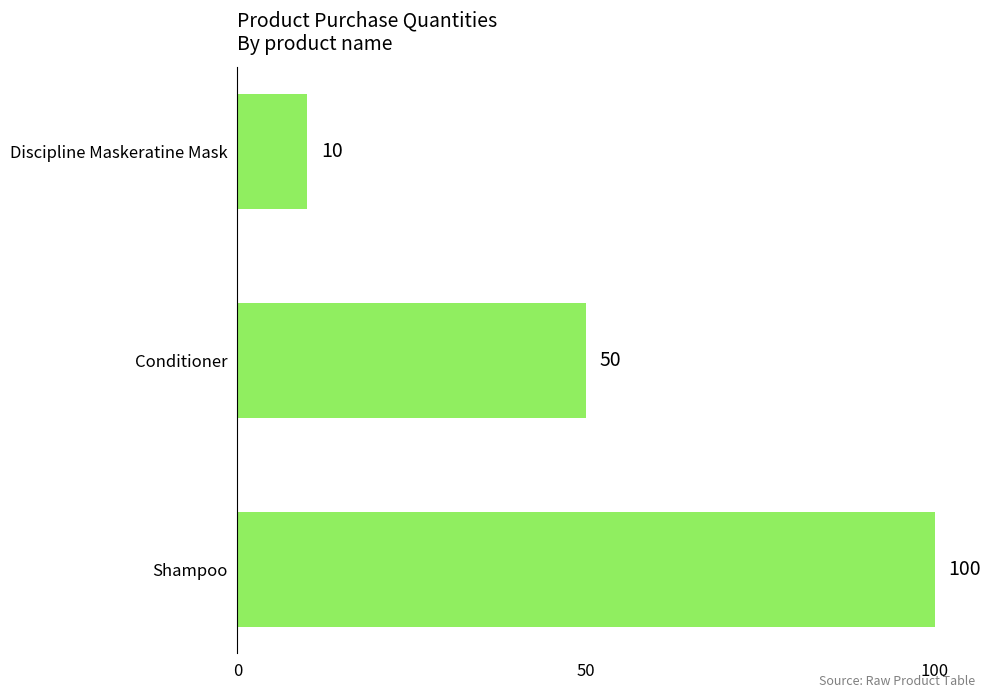

Does the chart contain stacked bars?

No